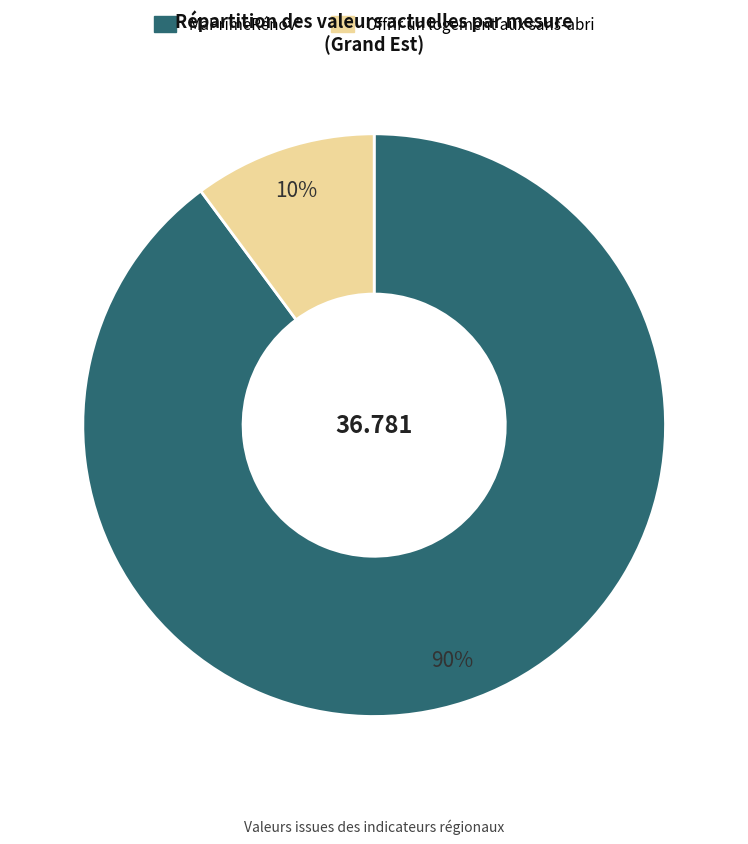

Which category has the smallest portion of the pie?

Offrir un logement aux sans-abri